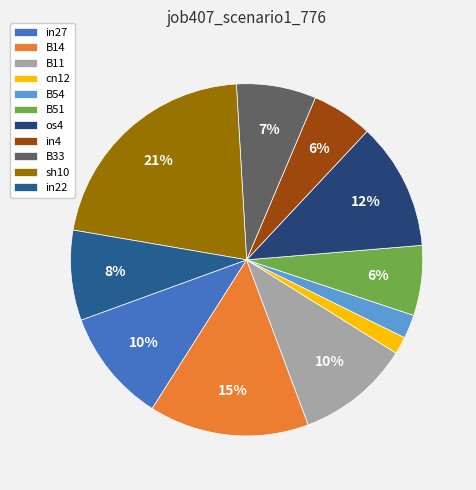

How many segments does this pie chart have?

11